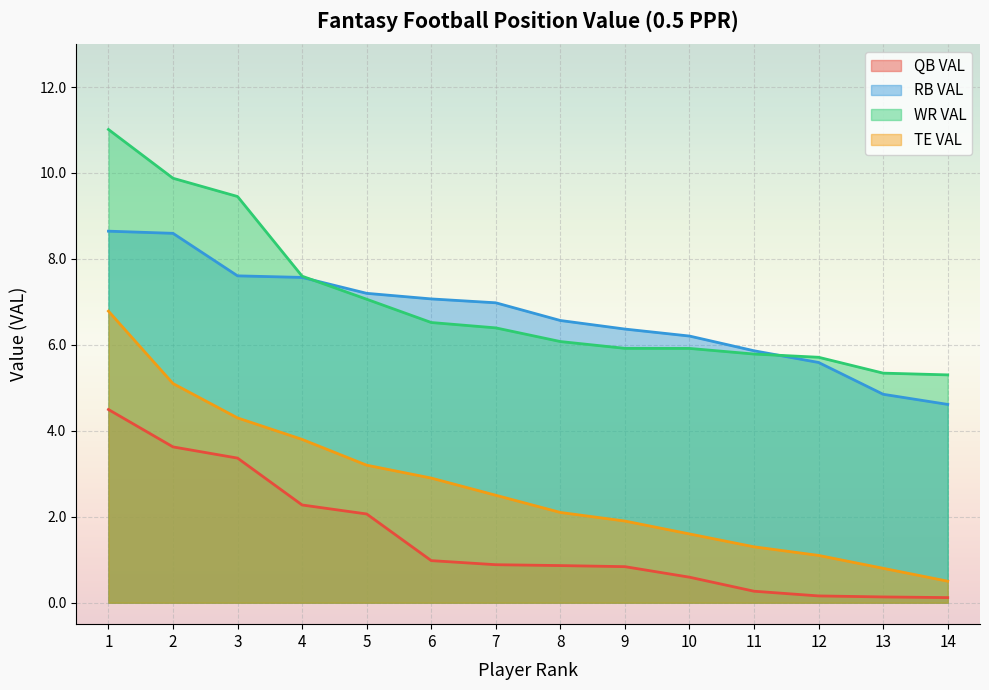

At how many categories does at least one series exceed 5?

14